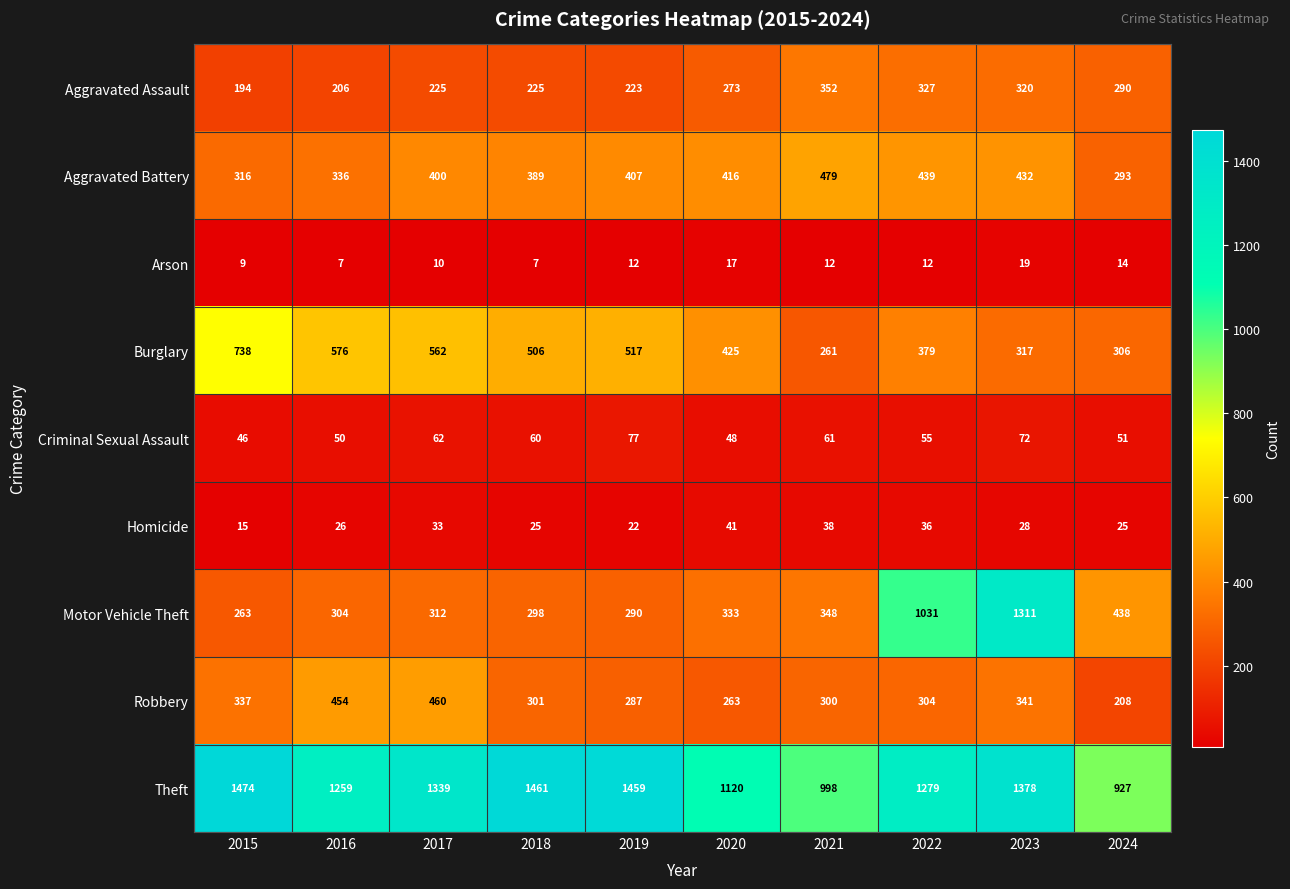

What is the spread (max minus min) of values at 2024?

913